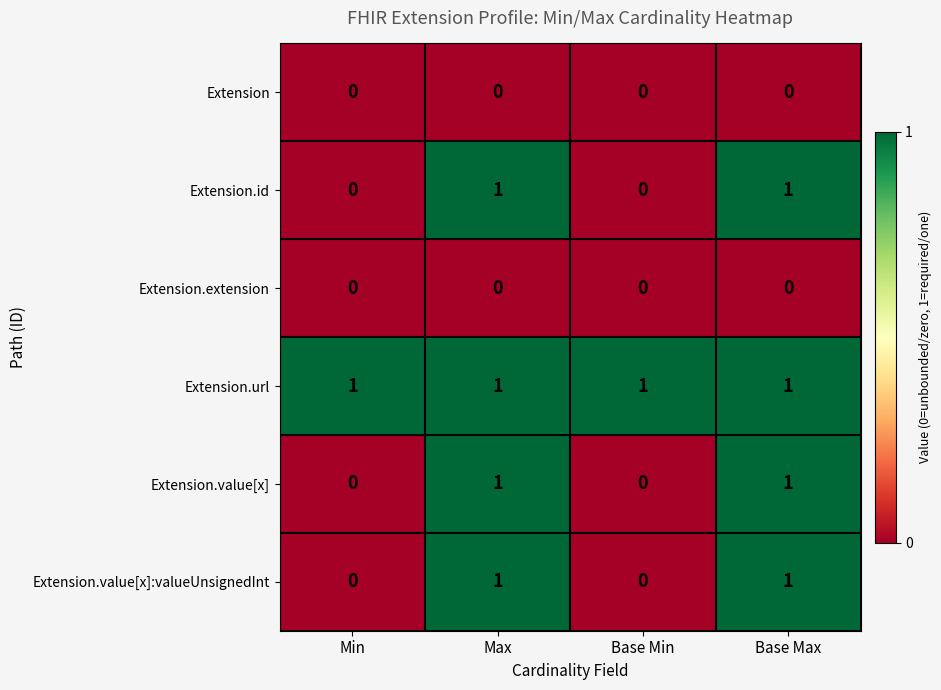

What is the spread (max minus min) of values at Base Min?

1